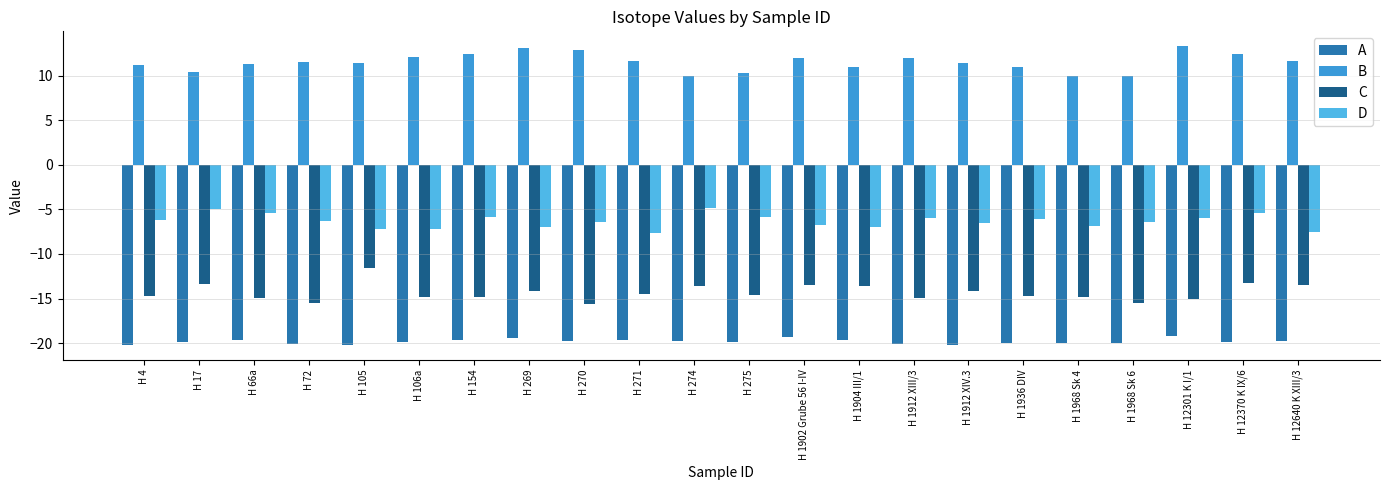

At which category is the sum across all series the highest?

H 12370 K IX/6